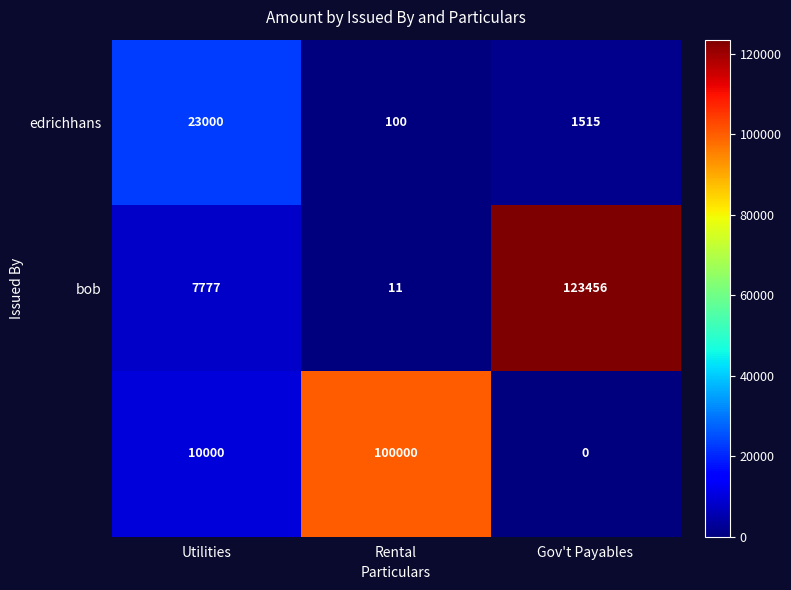

What is the spread (max minus min) of values at Rental?

99989